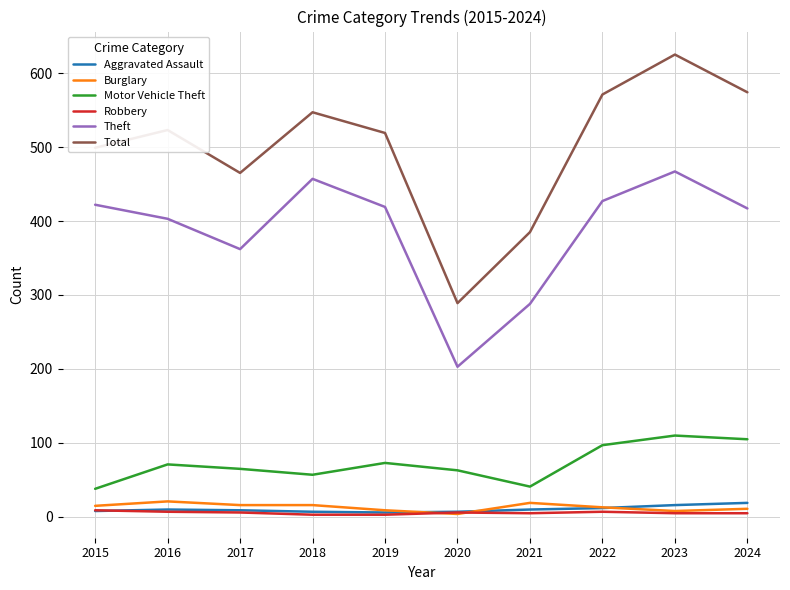

True or false: Motor Vehicle Theft and Robbery cross at least once.

False